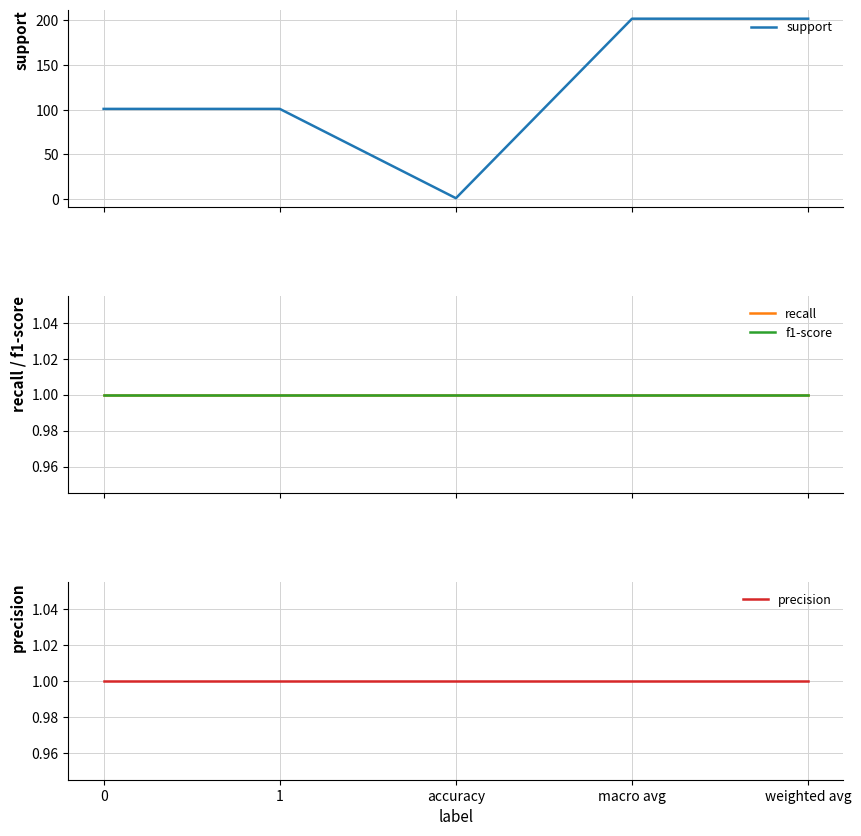

Read the f1-score value at accuracy.

1